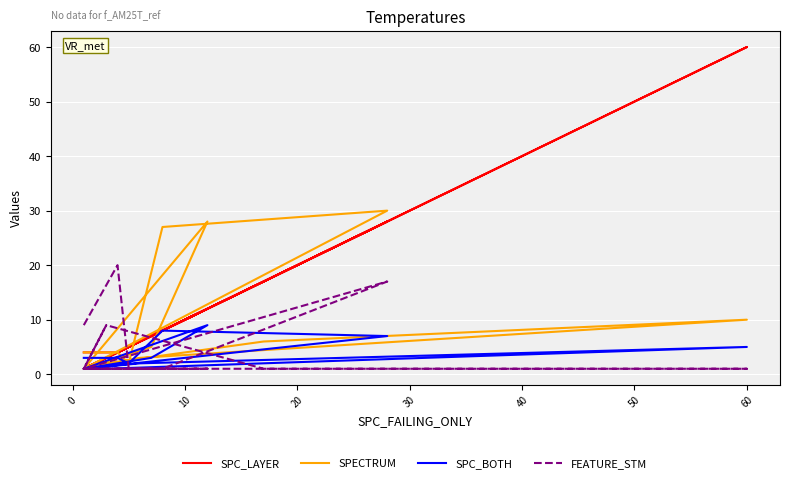

Where do SPC_BOTH and FEATURE_STM first cross each other?

0 and 10